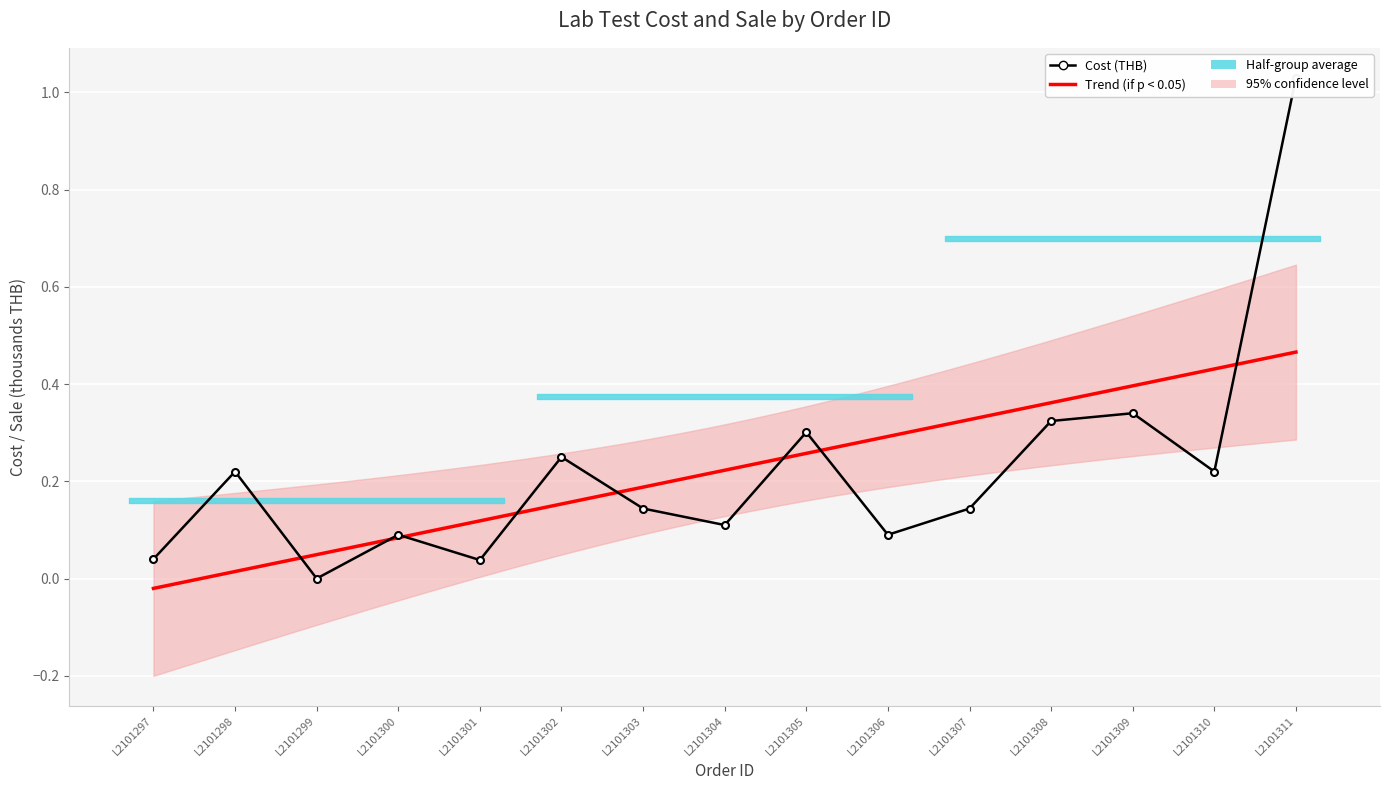

How many values exceed 0?

14